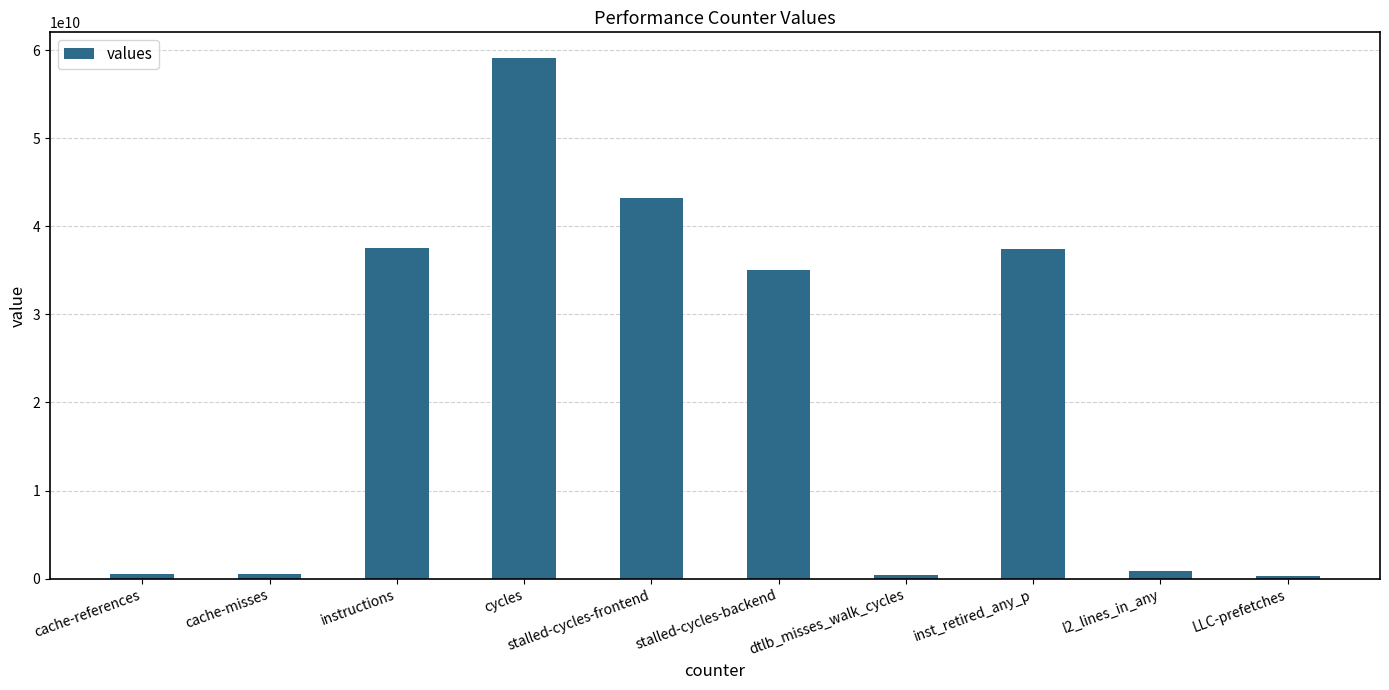

Are the bars horizontal?

No